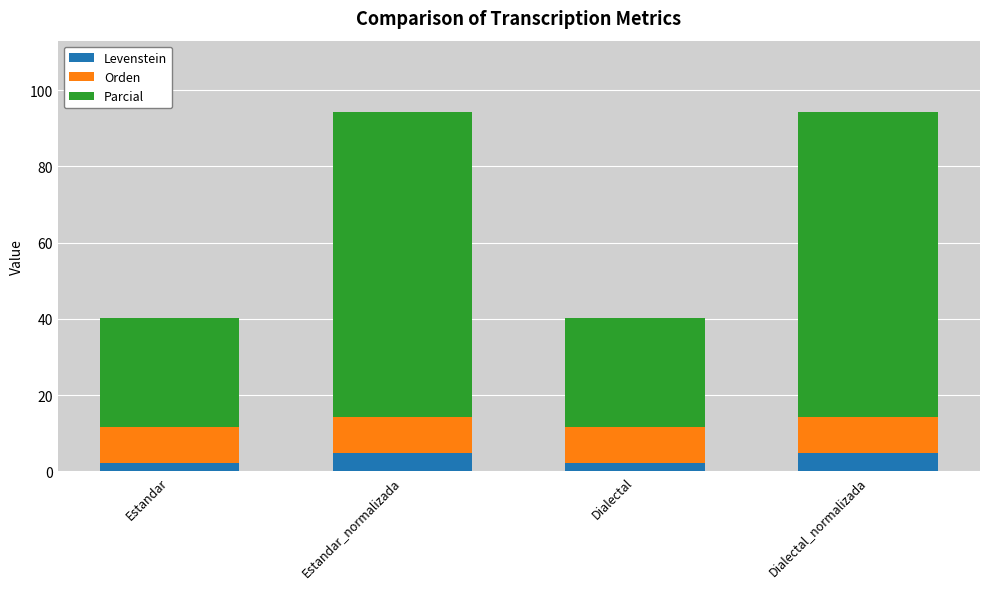

What is the highest value of the Levenstein series?

4.9